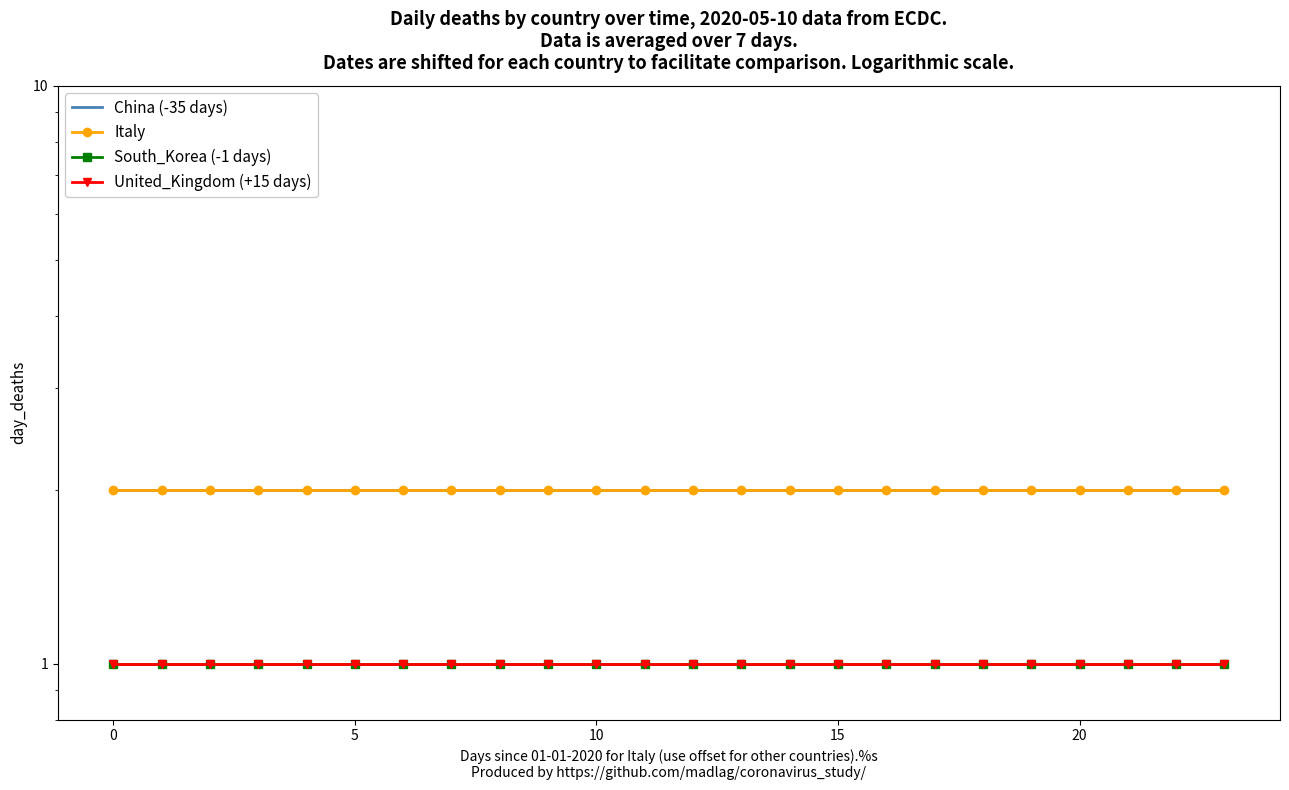

Rank the series by their maximum value, from highest to lowest.

China (-35 days), Italy, South_Korea (-1 days), United_Kingdom (+15 days)